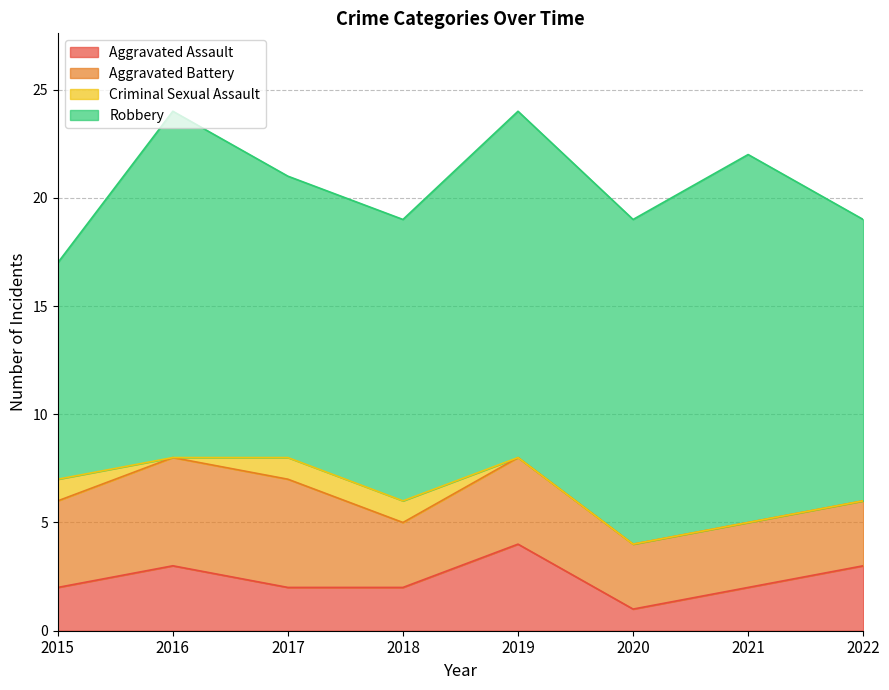

Where is the first local minimum for Aggravated Battery?

2018